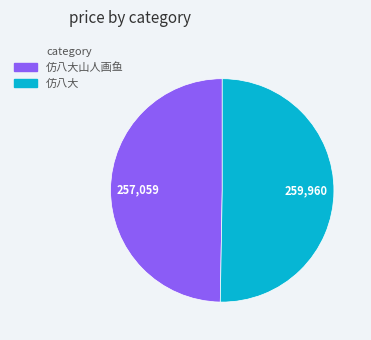

Is it true that 仿八大 is 50% of the pie?

True